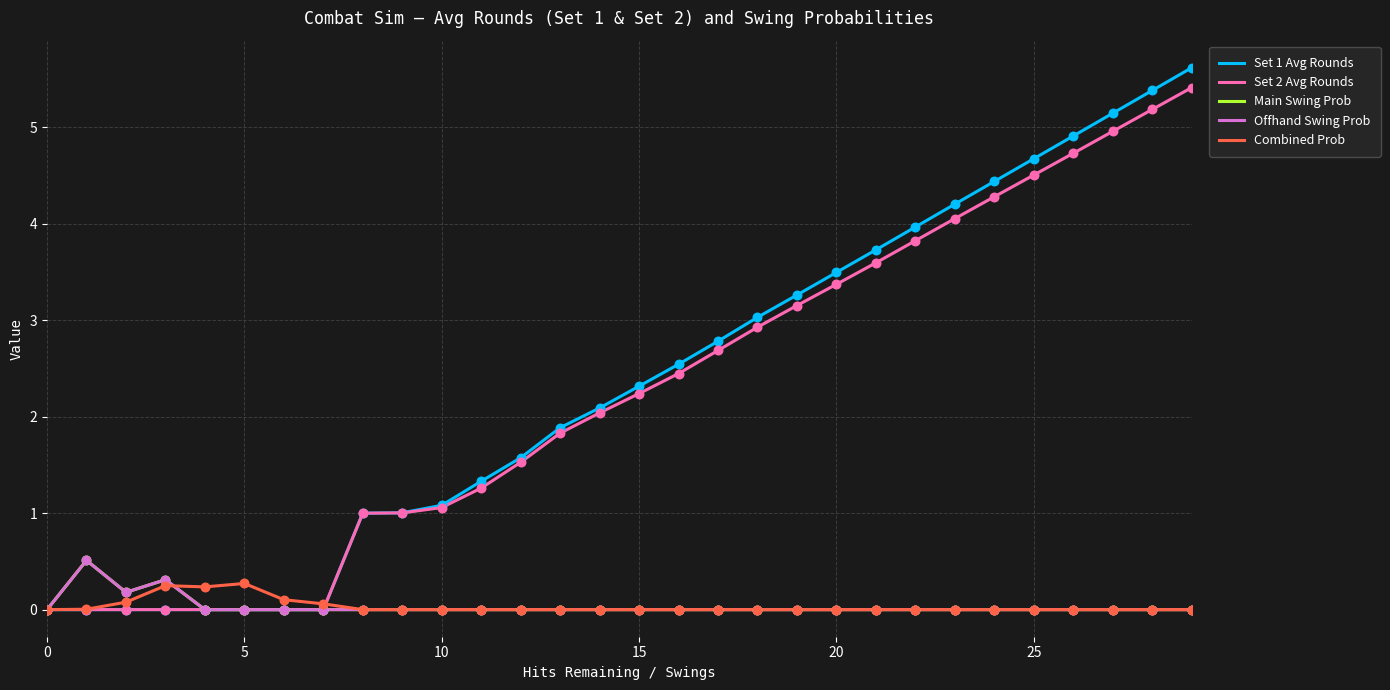

At which category is the sum across all series the highest?

29